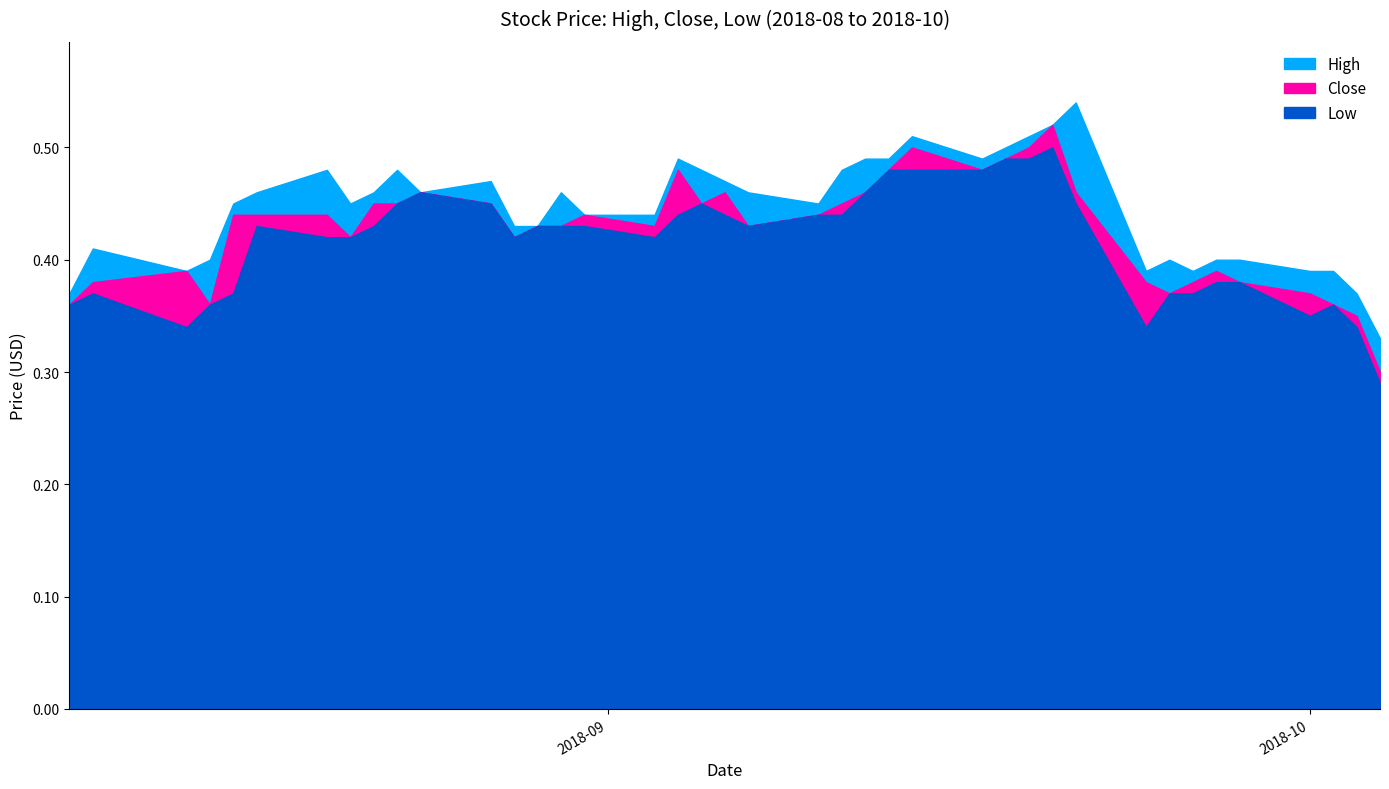

How many distinct data groups are displayed?

3